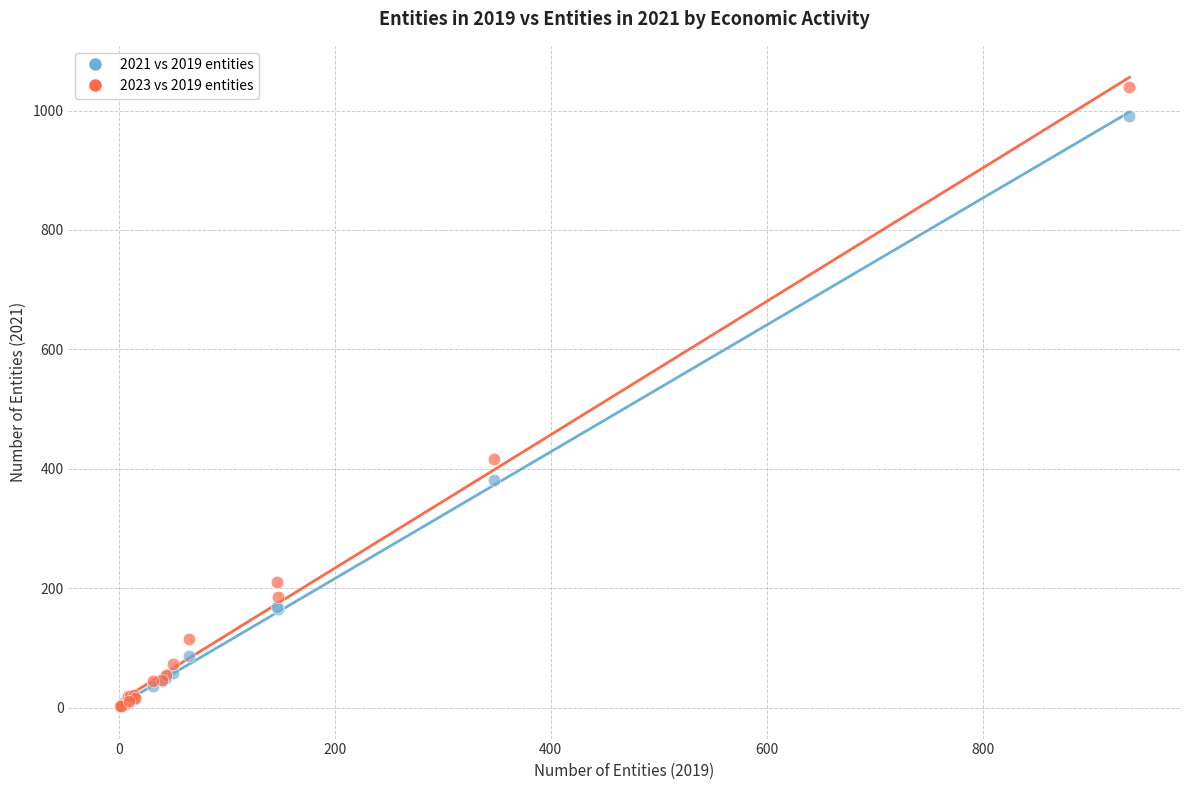

Which series reaches the maximum Y coordinate?

2023 vs 2019 entities